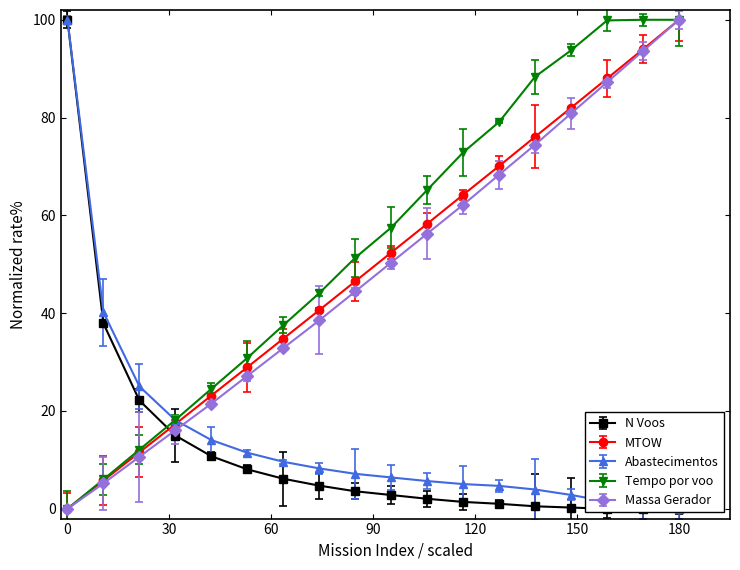

What is the difference between the maximum and minimum values in the Tempo por voo [min] series?

100.0